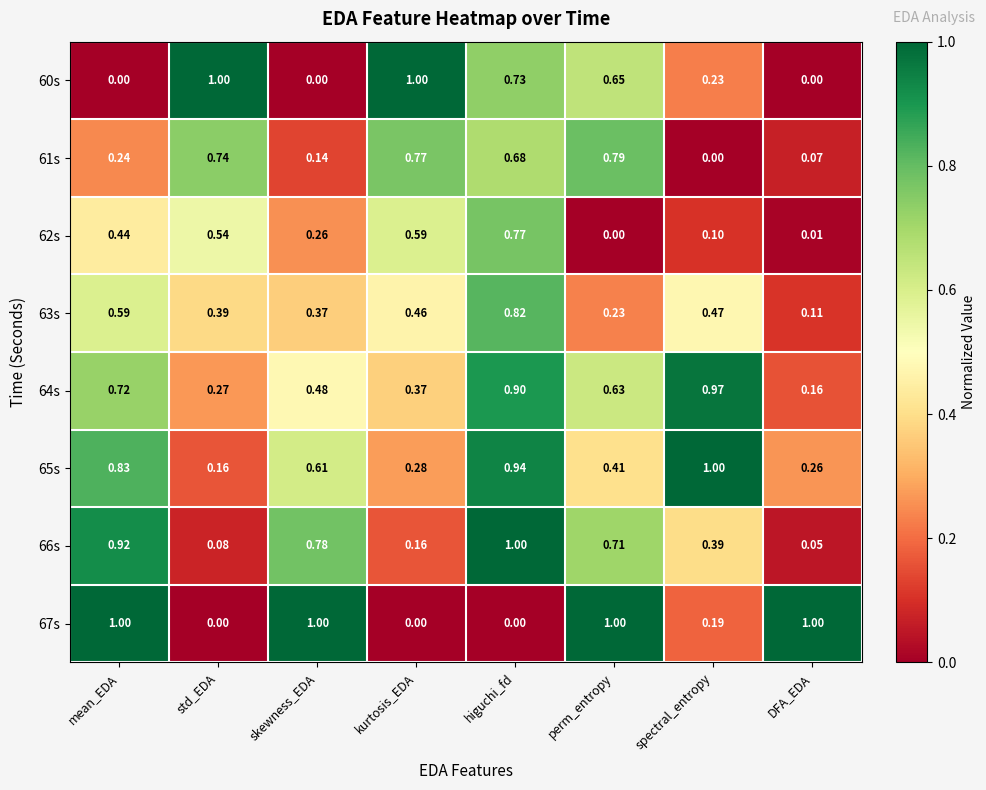

List the labels in order of 62s value, largest first.

higuchi_fd, kurtosis_EDA, std_EDA, mean_EDA, skewness_EDA, spectral_entropy, DFA_EDA, perm_entropy